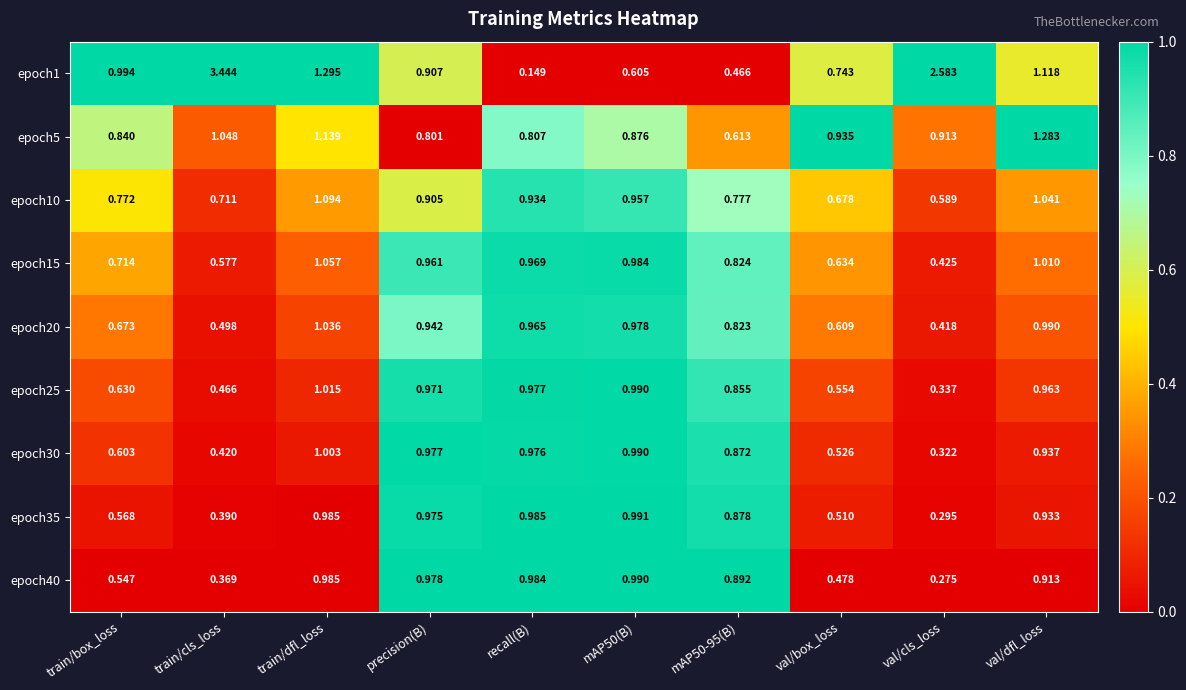

How many distinct data groups are displayed?

9